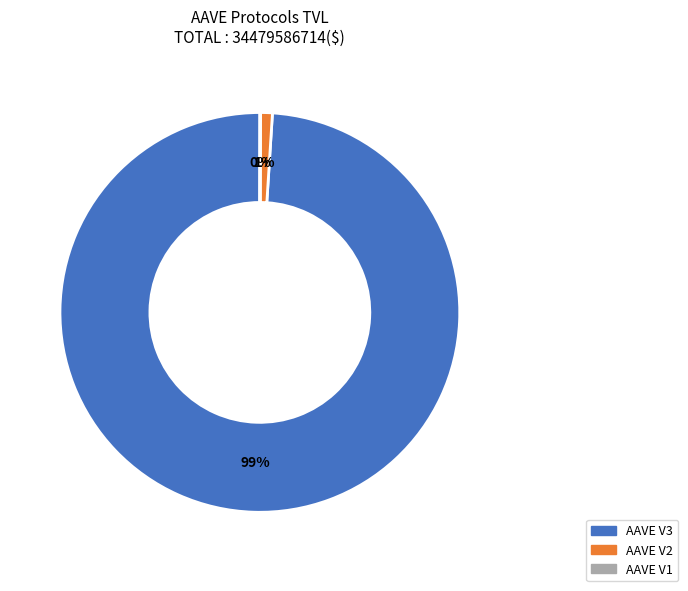

To the nearest percent, what percentage of the pie is AAVE V3?

99%